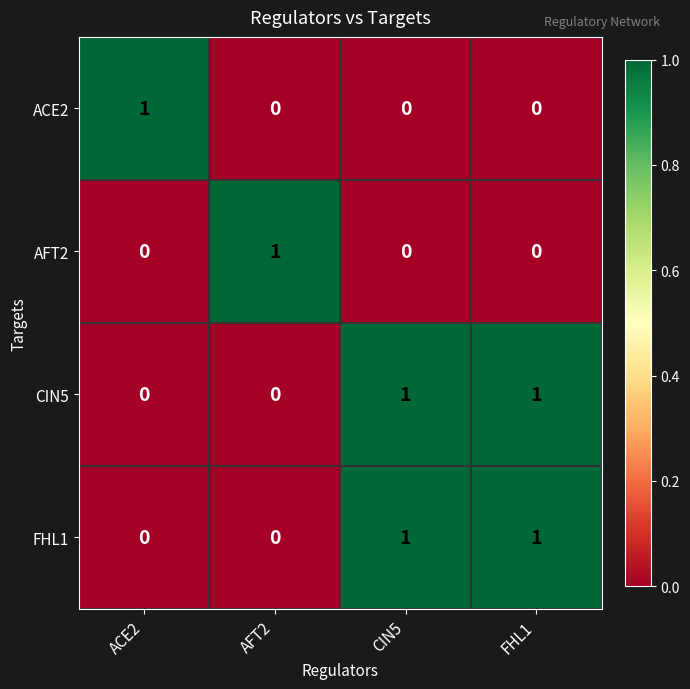

At how many categories does at least one series exceed 0?

4